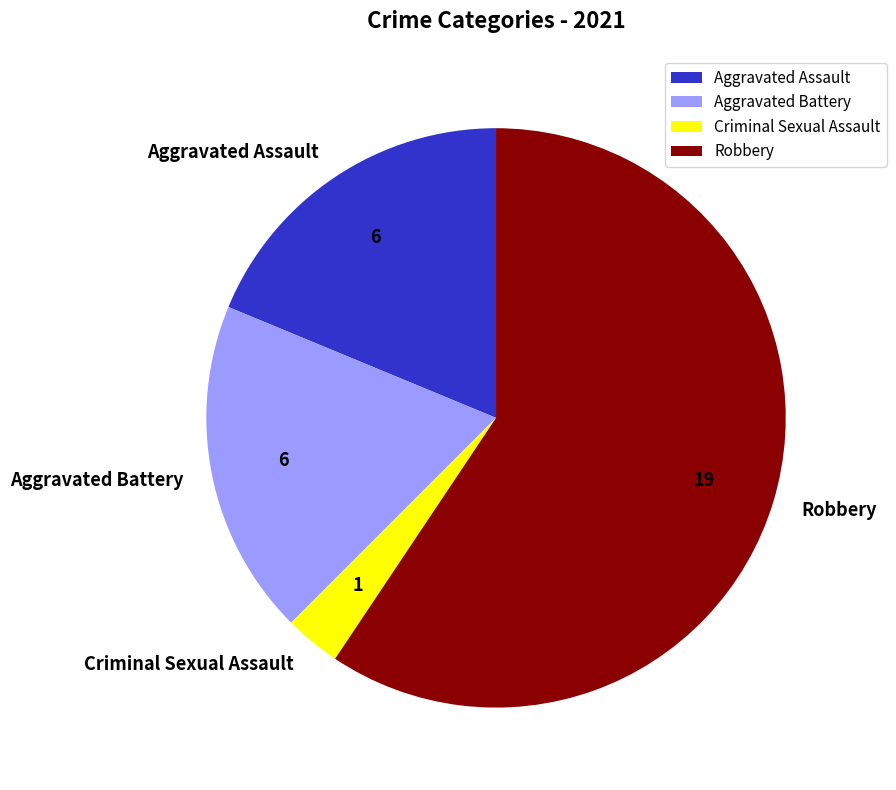

Which category accounts for the majority?

Robbery